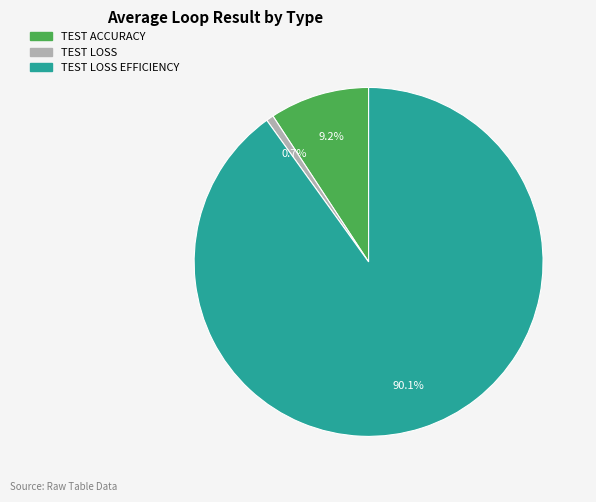

What percentage is the TEST ACCURACY slice, to the nearest percent?

9%